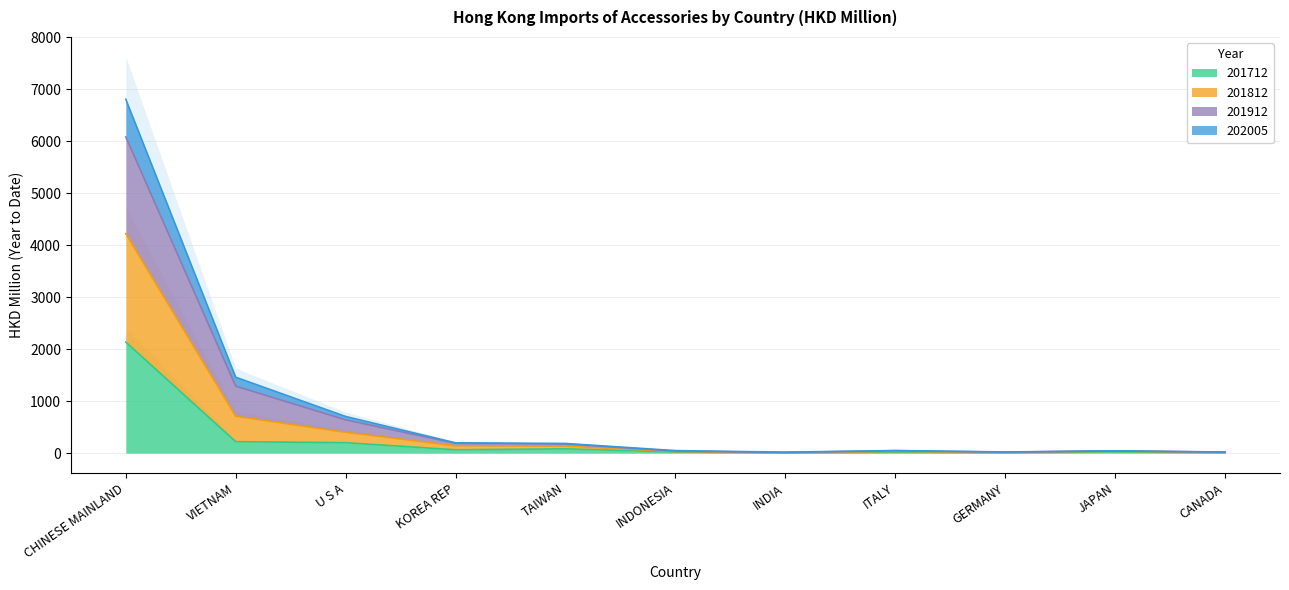

At which label is 201712 closest to 1070?

VIETNAM